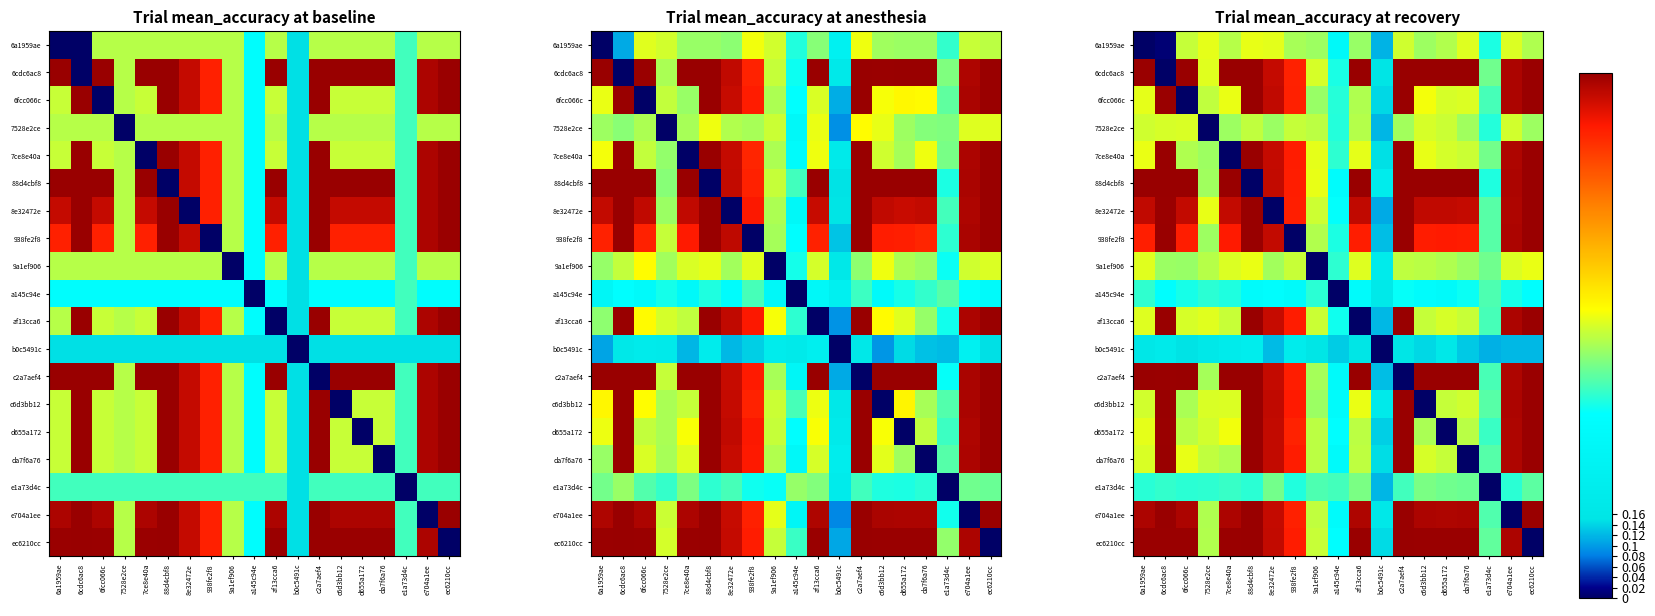

Count the number of data series in this chart.

19